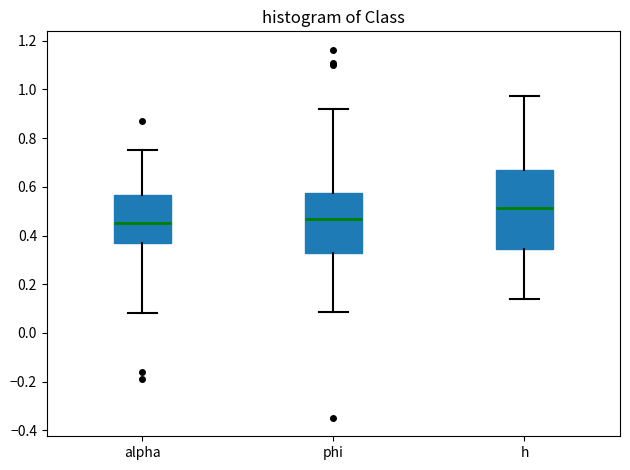

Reading left to right, read every box against the y-axis: the position of its median line, the range the box covers, and the ends of its whiskers. The values are not printed on the chart, so give them approximately, as read against the axis.

alpha: median 0.46, box 0.38 to 0.56, whiskers 0.08 to 0.76
phi: median 0.46, box 0.32 to 0.58, whiskers 0.08 to 0.92
h: median 0.52, box 0.34 to 0.66, whiskers 0.14 to 0.98